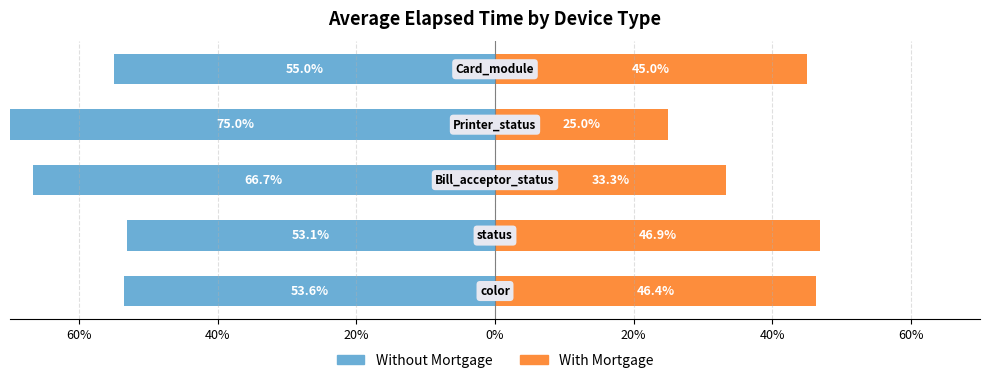

Is it true that With Mortgage equals 15.7 at 0%?

False